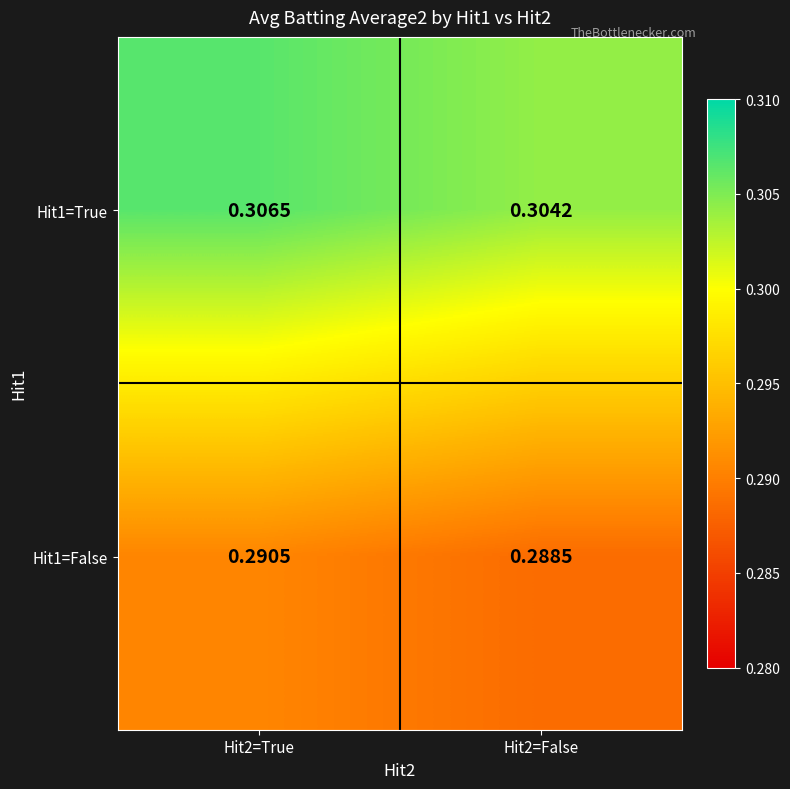

Which series has the widest spread of values?

Hit1=True